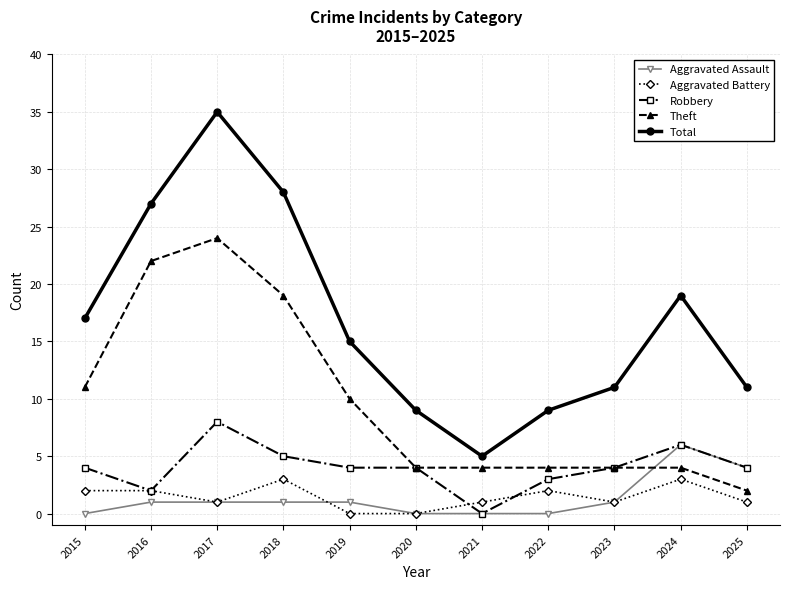

What are all the series names shown in the legend?

Aggravated Assault, Aggravated Battery, Robbery, Theft, Total